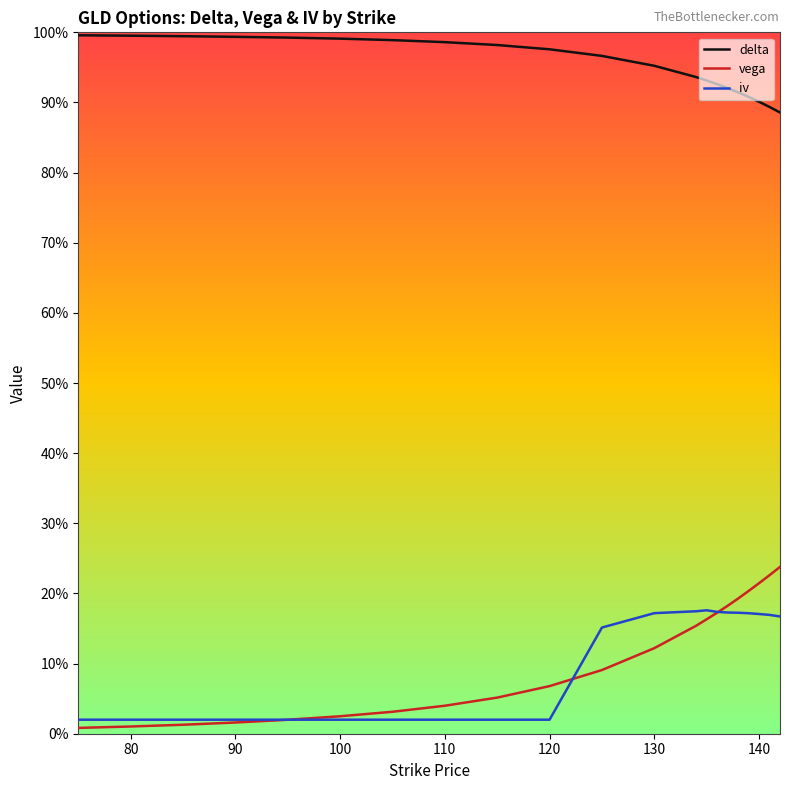

Does the chart display data point markers on the line(s)?

No